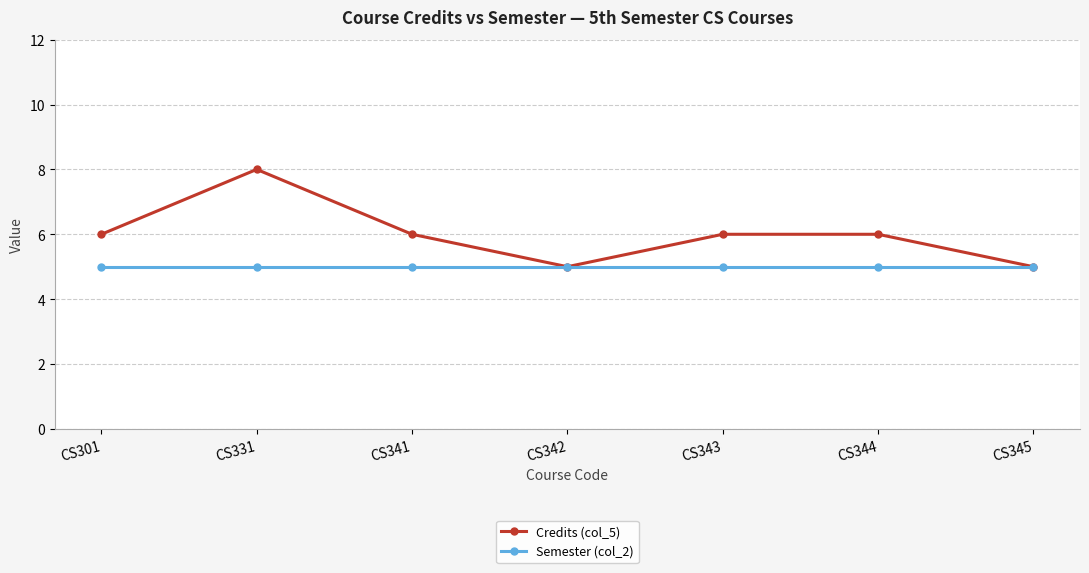

What is the greatest value displayed?

8